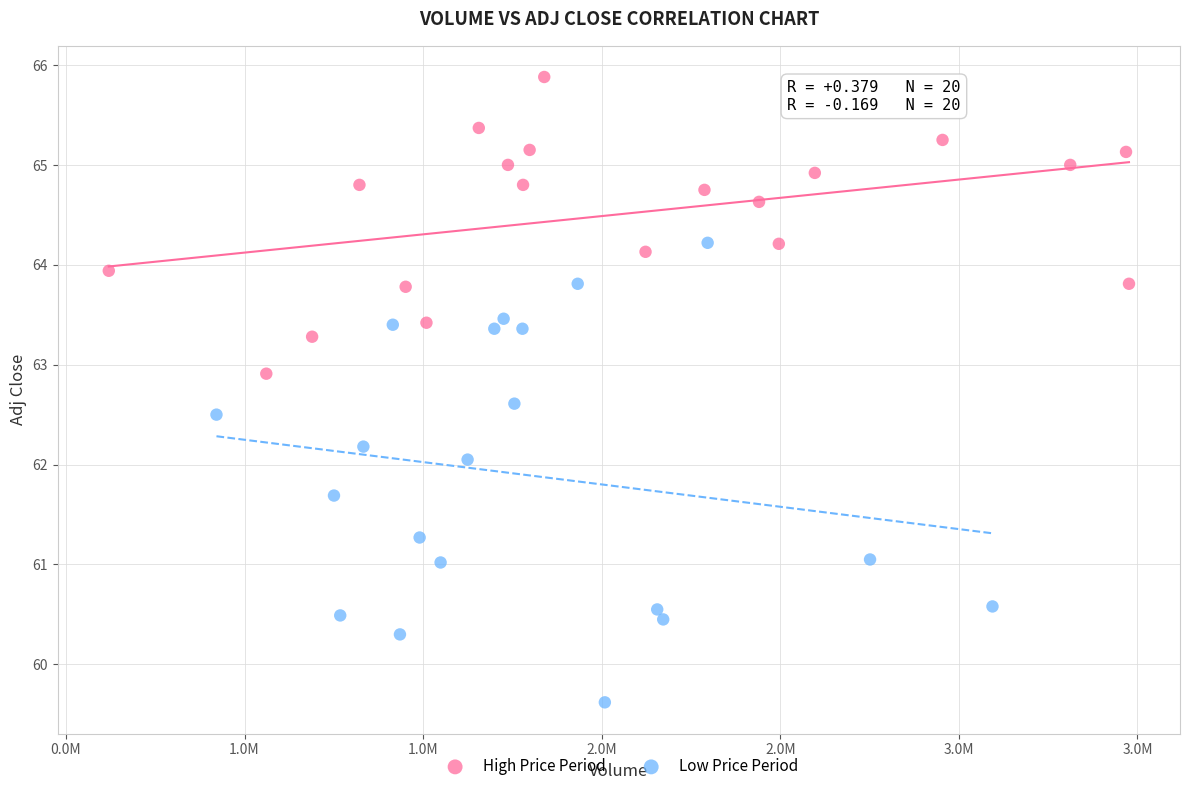

Which series reaches the maximum Y coordinate?

High Price Period